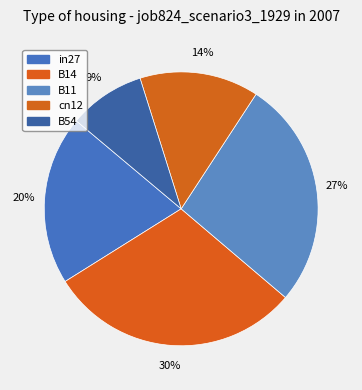

How much of the chart is everything except B14?

70.1%